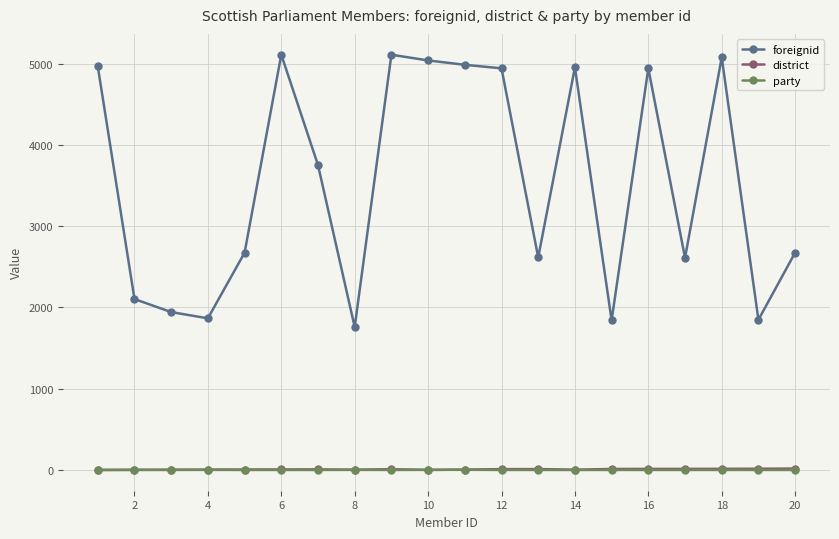

At how many categories does at least one series exceed 1287?

20